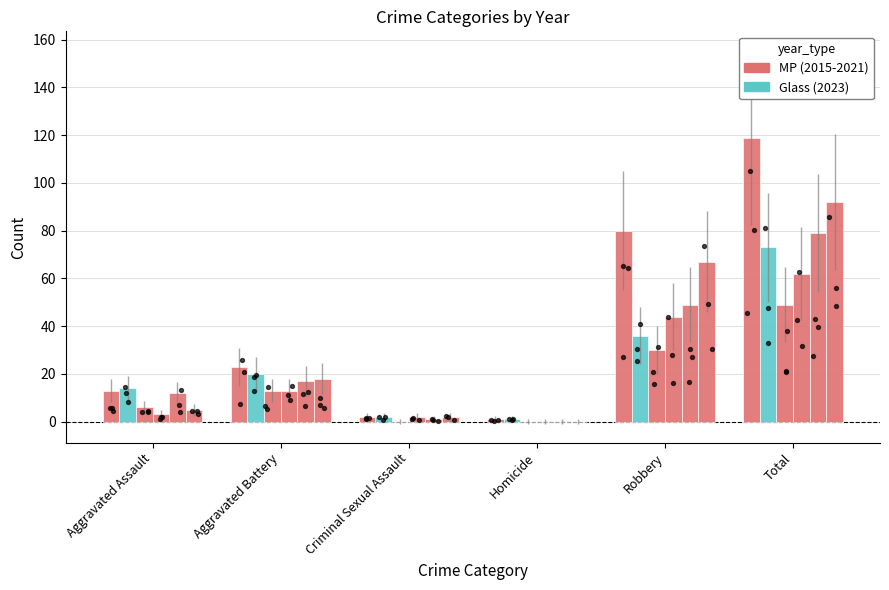

Which series has the largest Y range (max minus min)?

2021